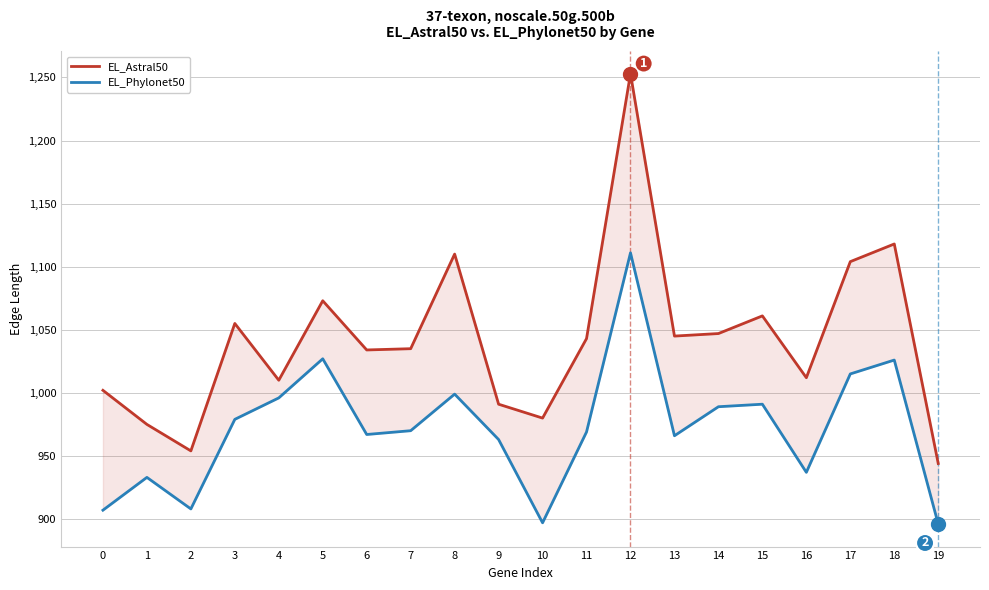

The value of EL_Phylonet50 at 4 is 996. True or false?

True